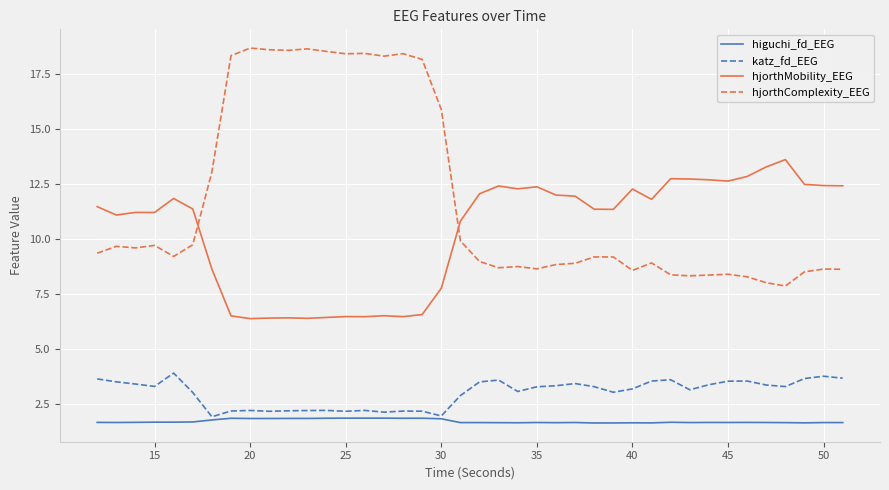

True or false: hjorthComplexity_EEG and katz_fd_EEG cross at least once.

False